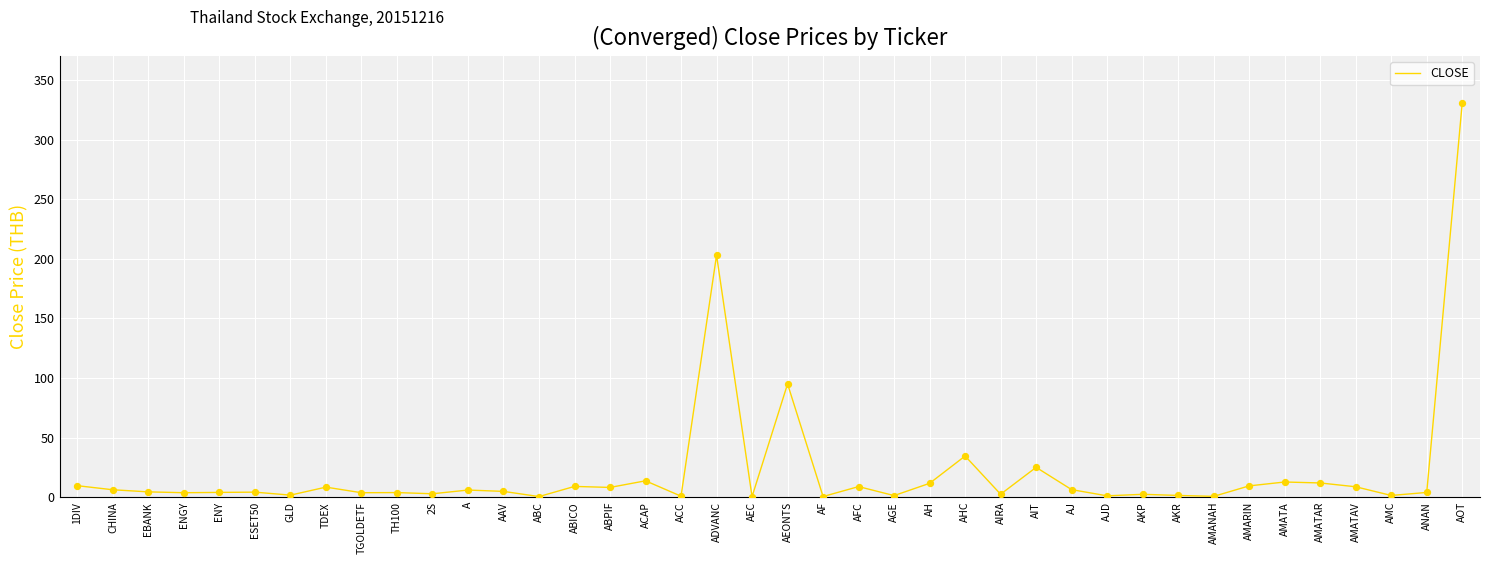

Approximately how many times larger is the value at ESET50 compared to ABPIF?

0.5